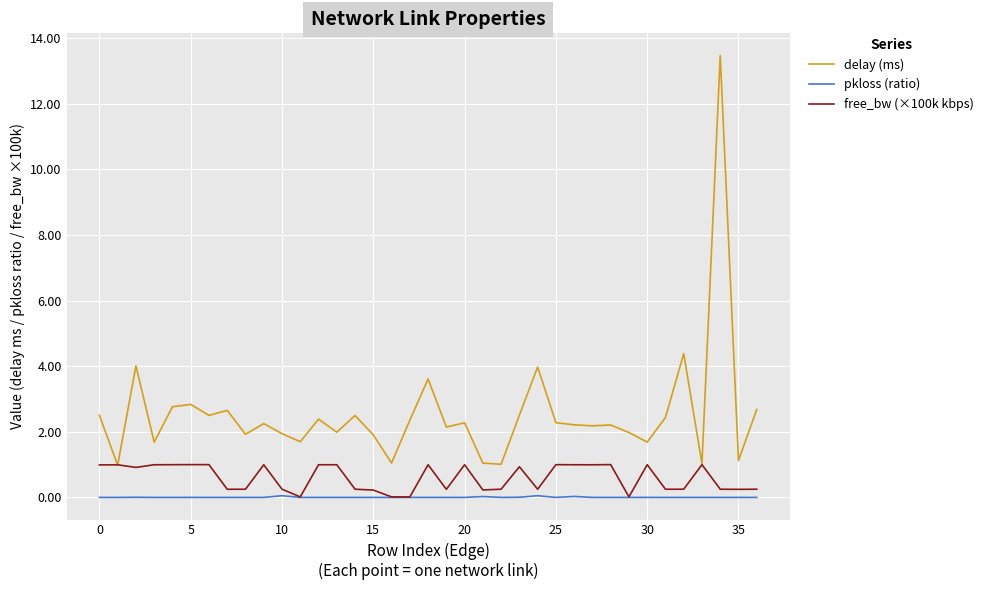

What is the difference between the second highest and second lowest values in the free_bw (×100k kbps) series?

1.0